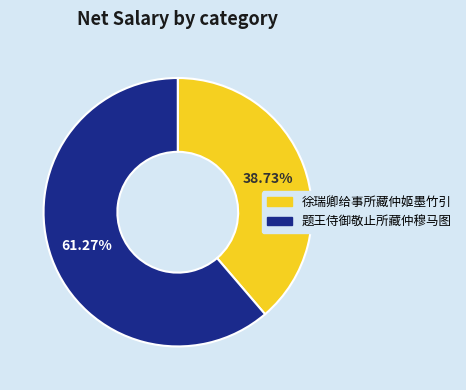

How many segments does this pie chart have?

2